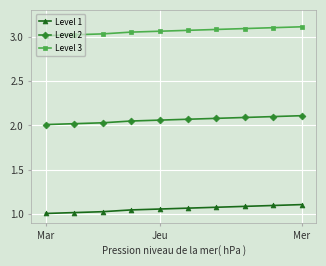

List the series in order of their overall mean, highest first.

Level 3, Level 2, Level 1